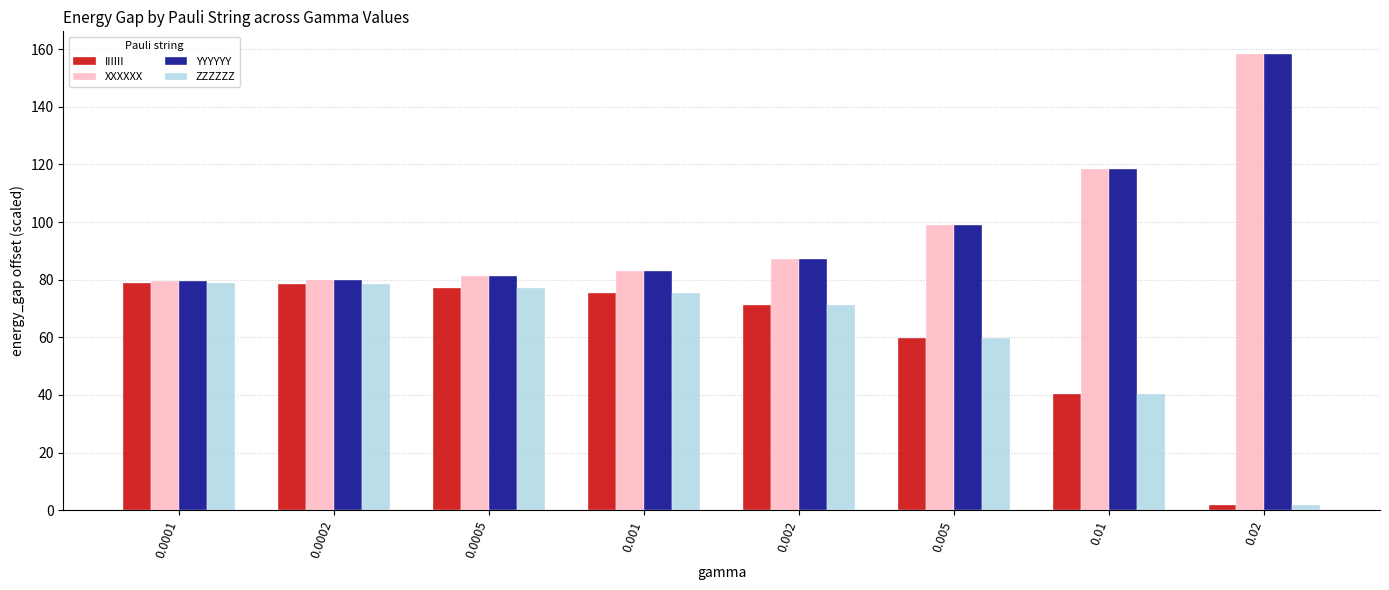

At which label does IIIIII first exceed 75?

0.0001